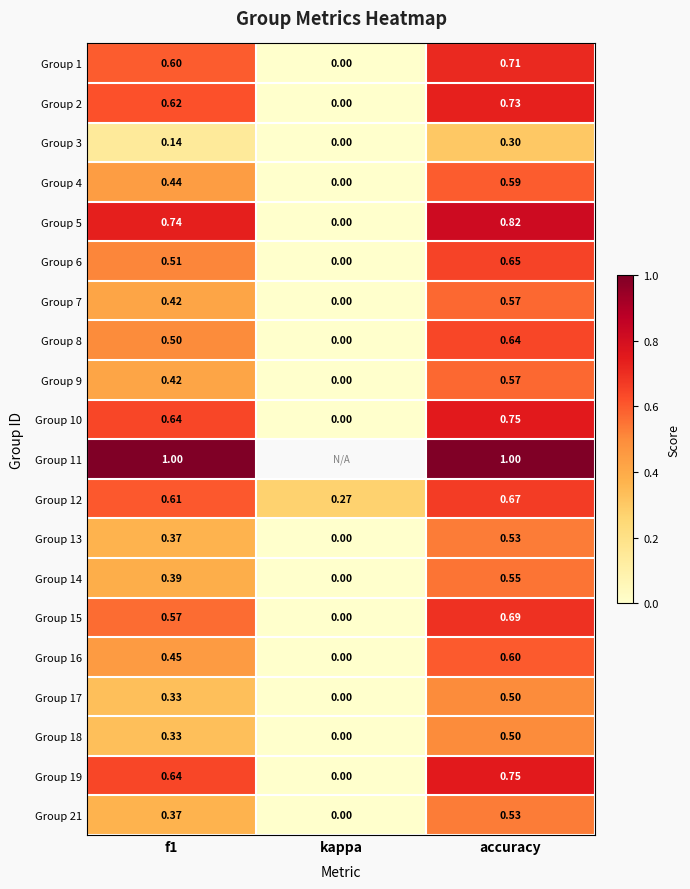

Is the value of Group 1 at f1 greater than the value of Group 5 at accuracy?

No